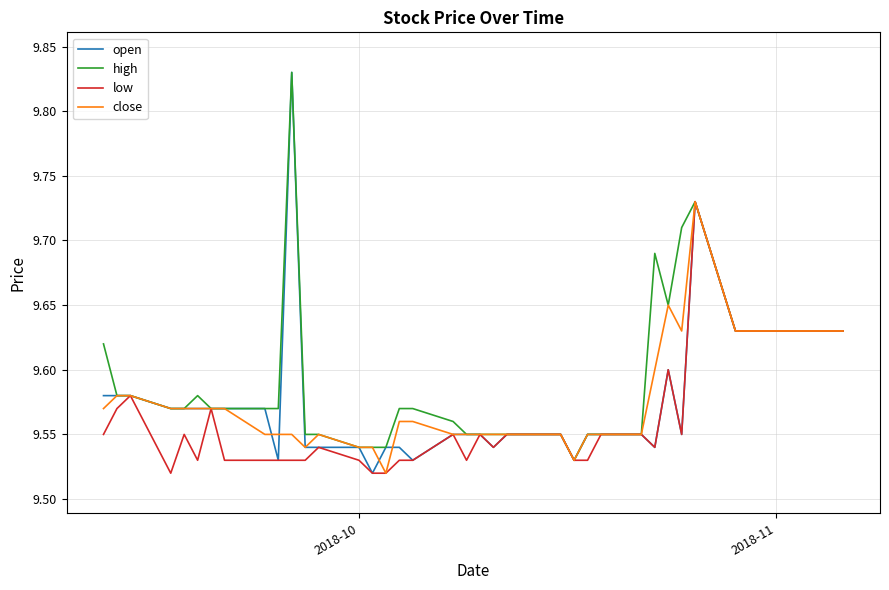

What is the difference between the maximum and minimum values in the high series?

0.3